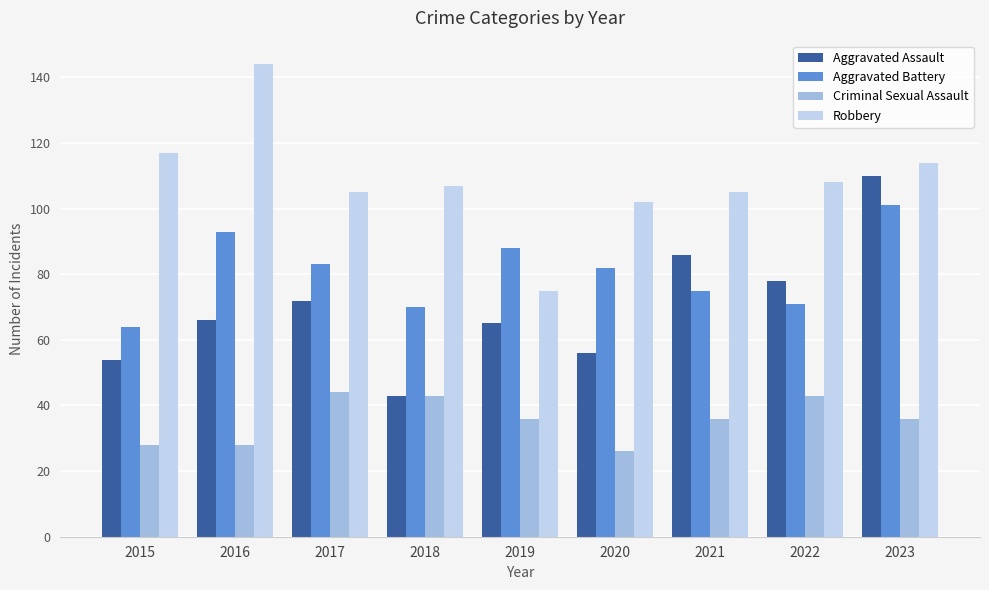

Which series has the largest total across all categories?

Robbery